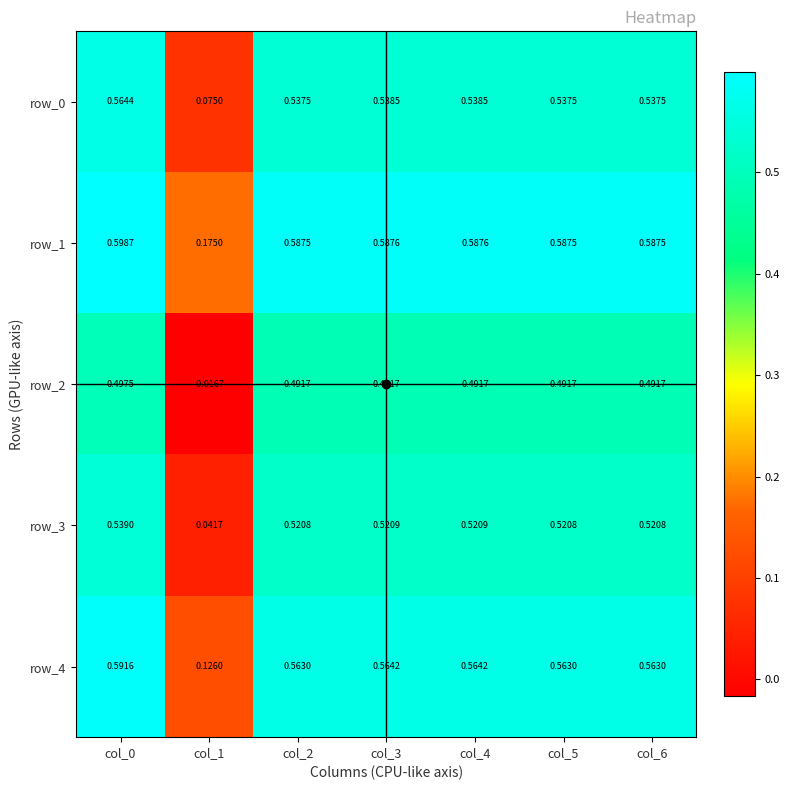

Is the value of row_2 at col_3 greater than the value of row_1 at col_1?

Yes